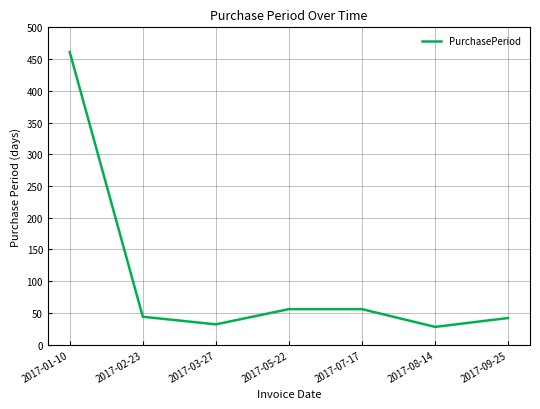

What is the average value?

103